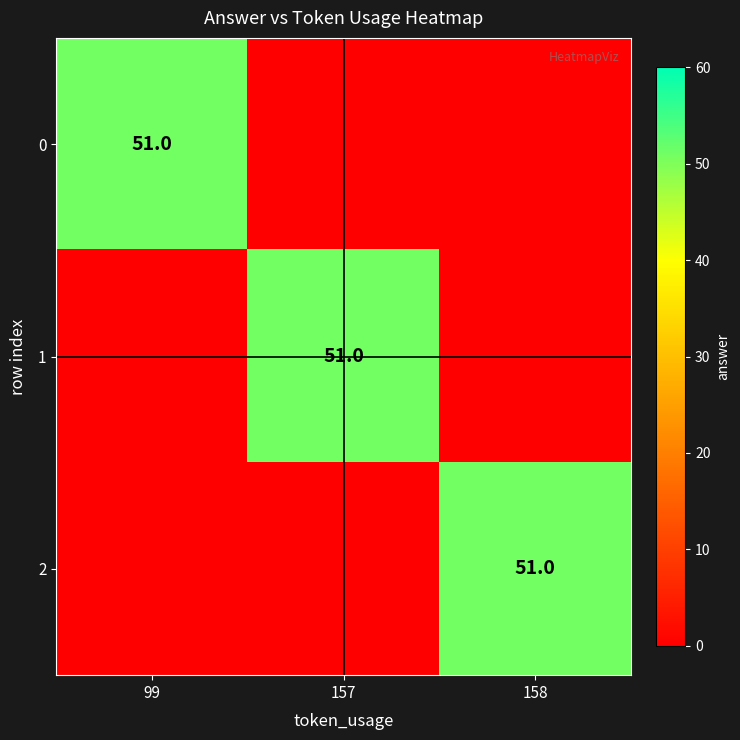

The value of 2 at 158 is 26. True or false?

False